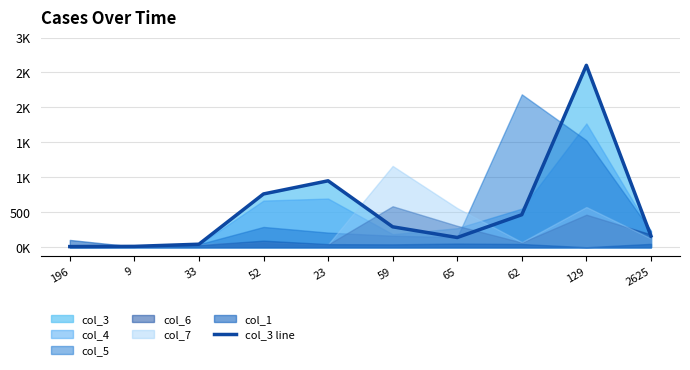

What position from the right is 33?

8